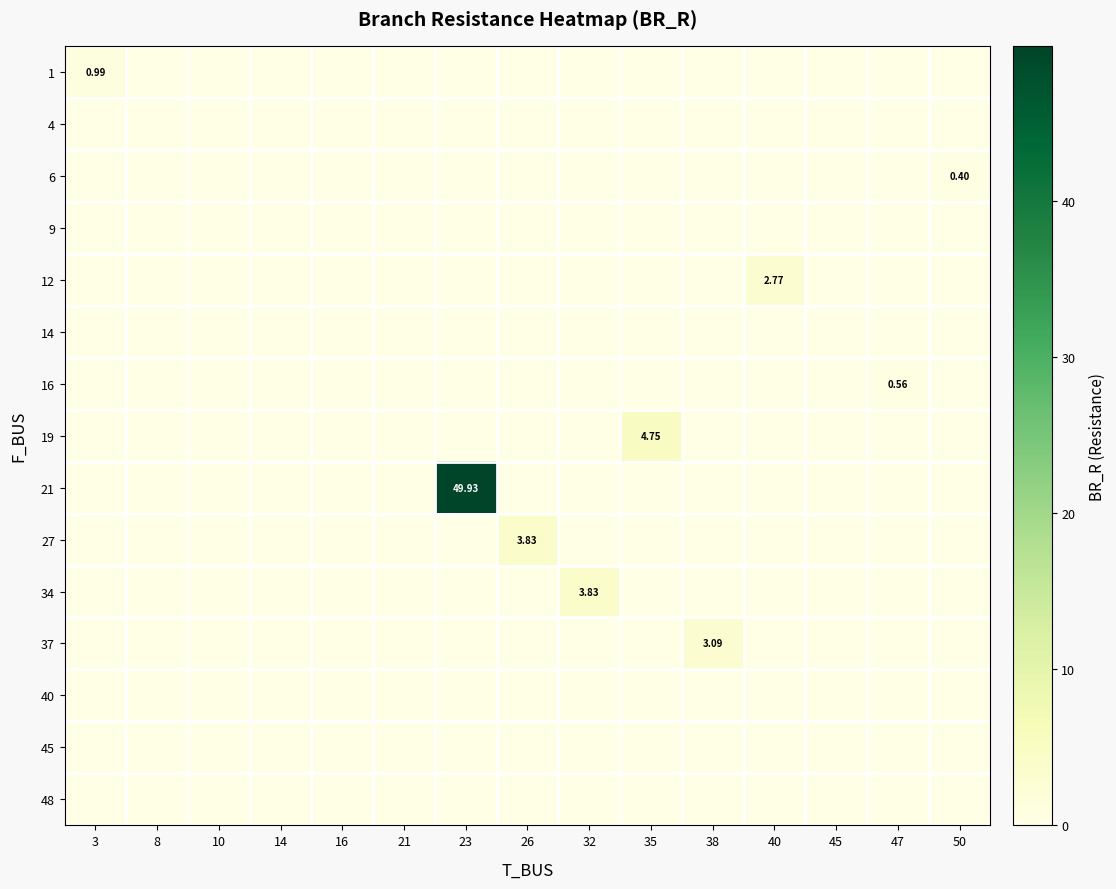

At which label does row_9 reach its peak?

26